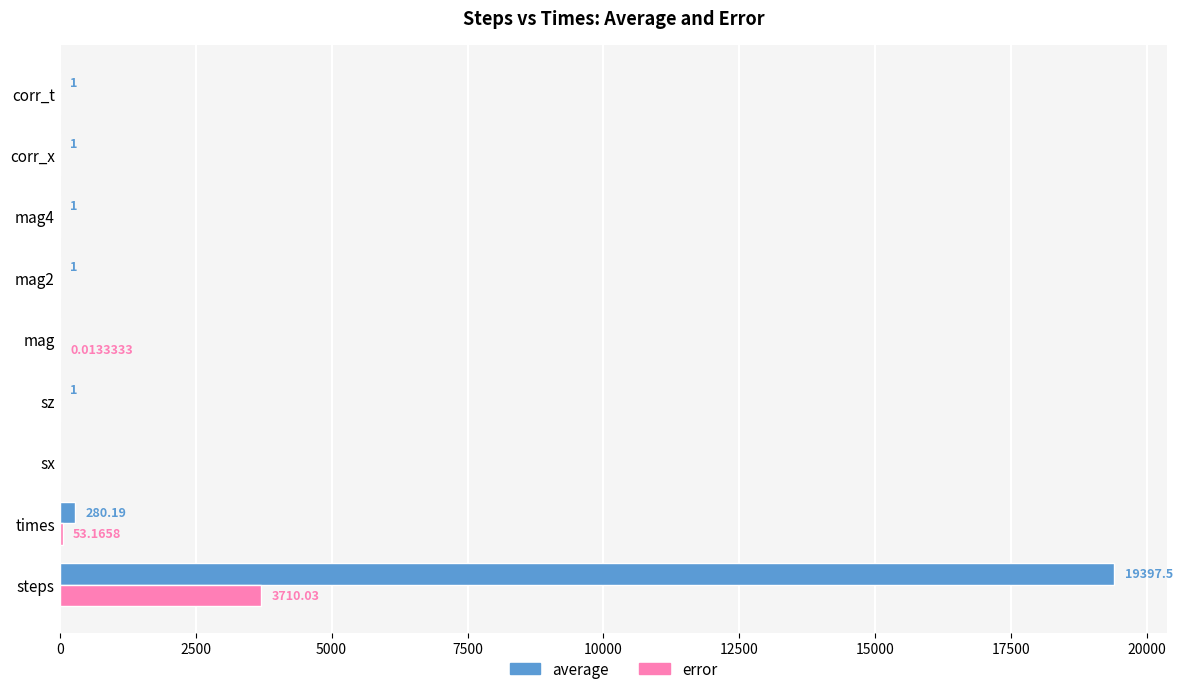

Where is error nearest to the value 1855?

times